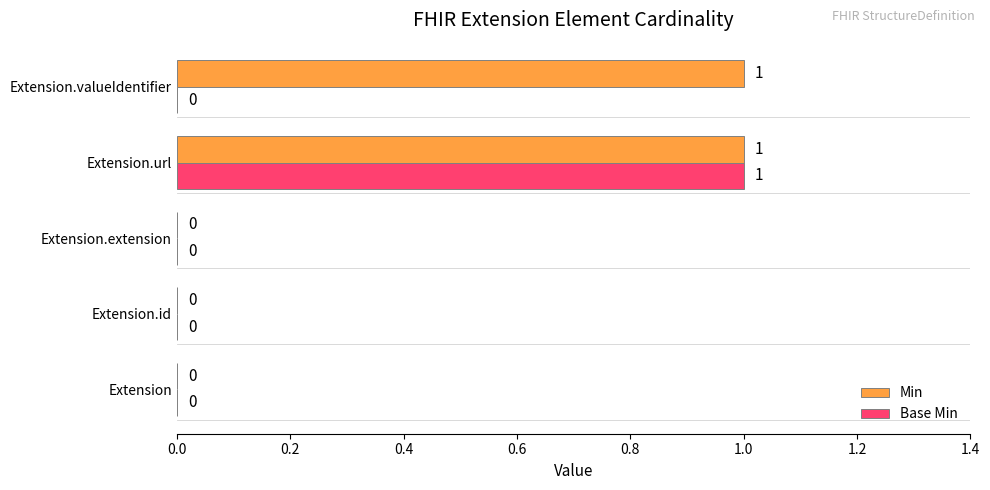

At which category is the sum across all series the highest?

Extension.url